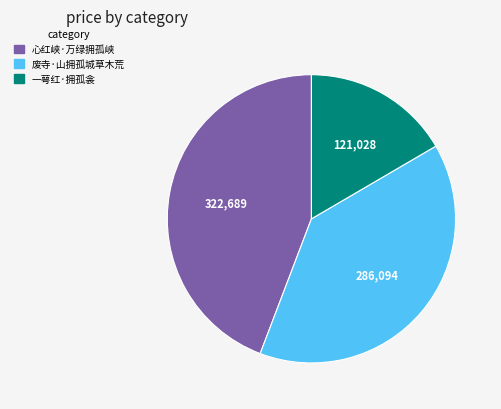

True or false: 一萼红·拥孤衾 accounts for 7% of the total.

False